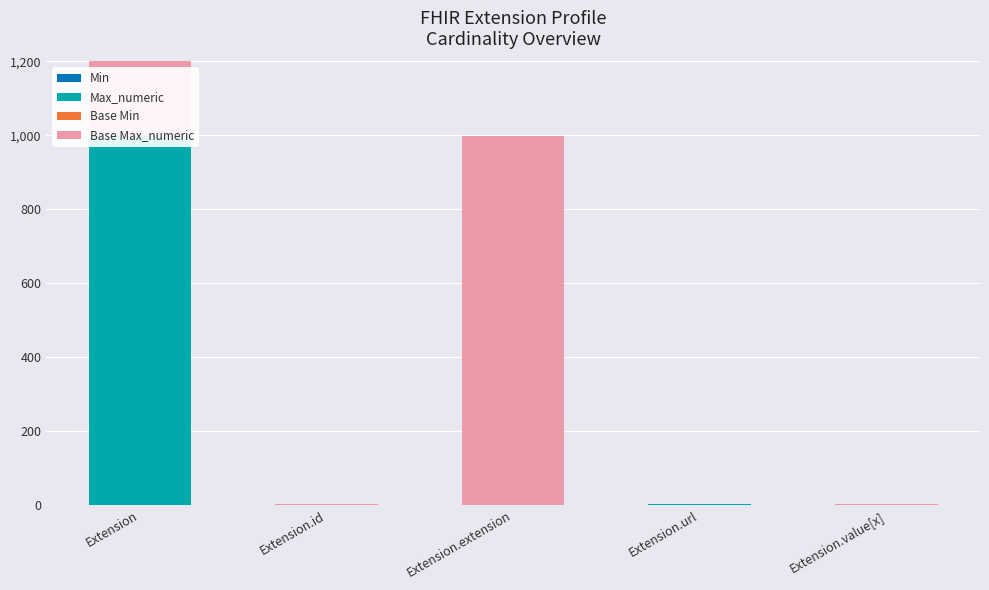

The value of Min at Extension.id is 1. True or false?

False